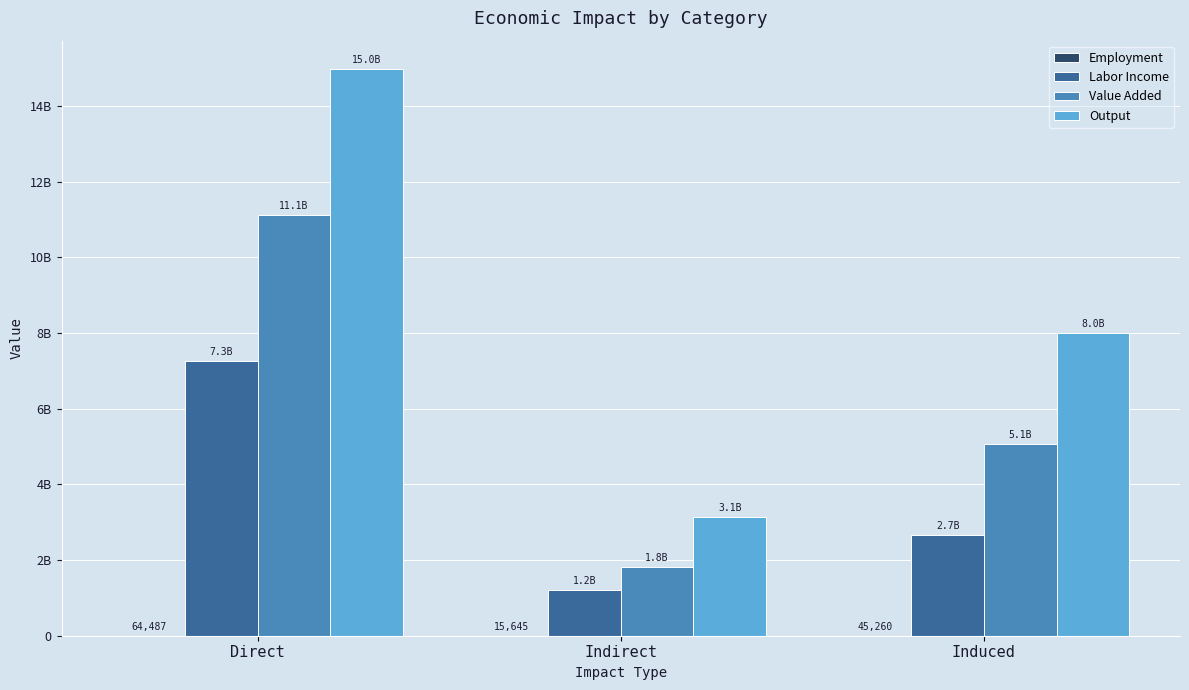

What is the spread (max minus min) of values at Induced?

7987732840.0